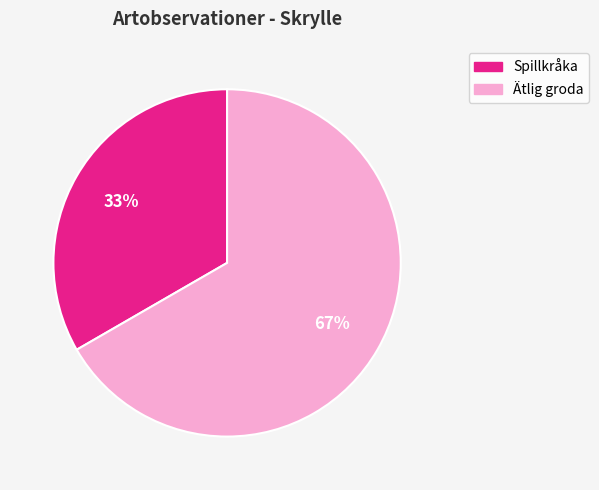

Does Ätlig groda account for over 50% of the chart?

Yes